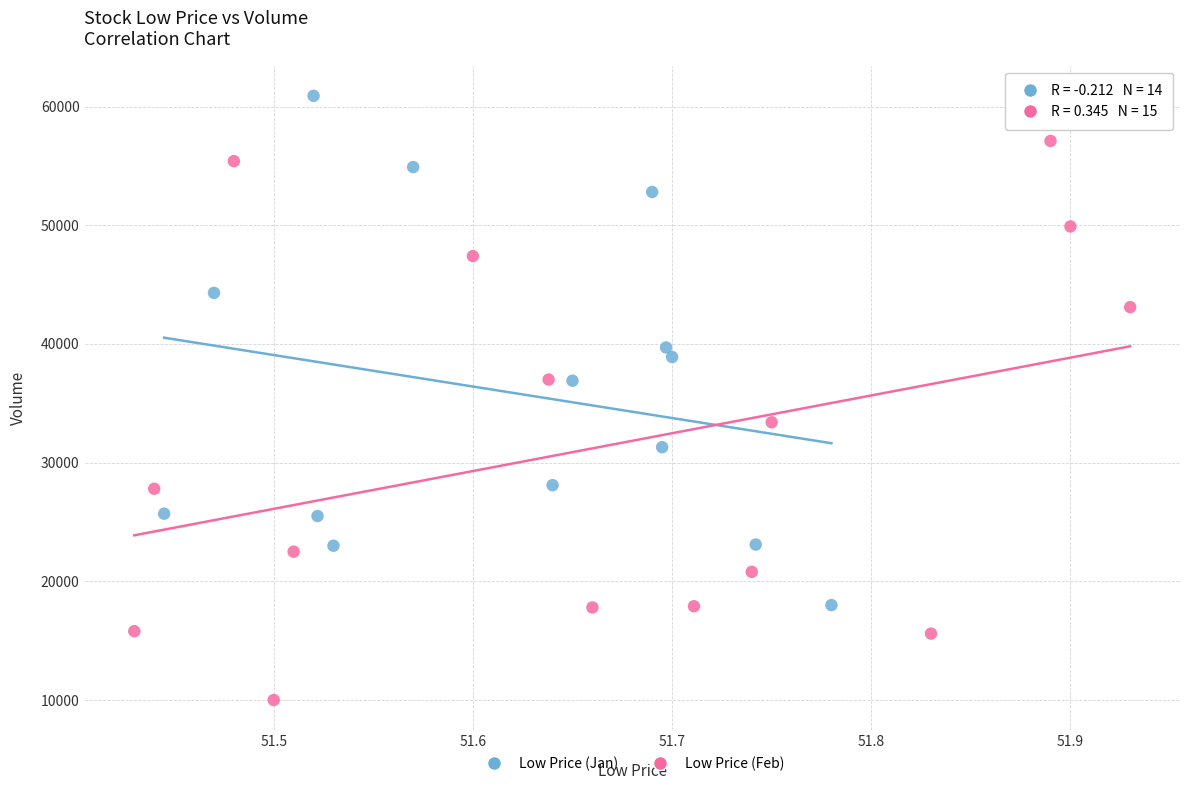

Which series contains the lowest Y value?

Low Price (Feb)